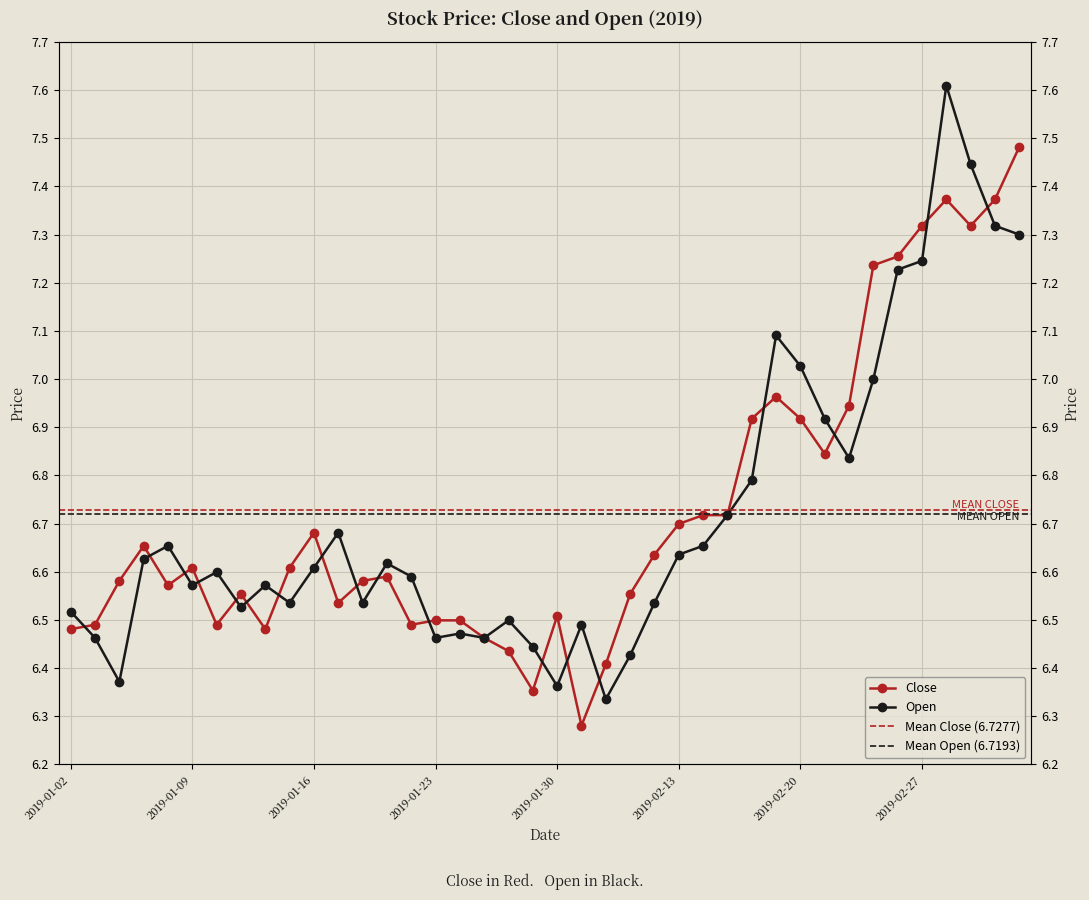

How many distinct data groups are displayed?

2